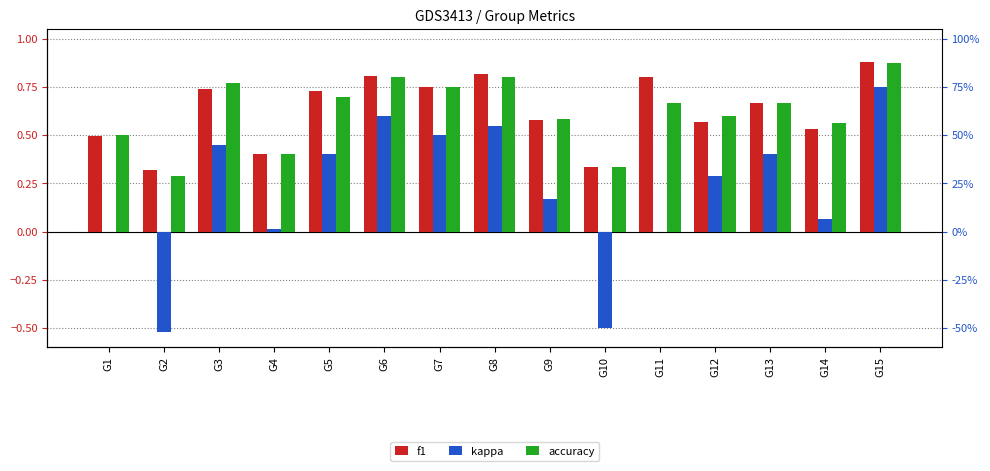

What is the maximum value shown in the chart?

0.9